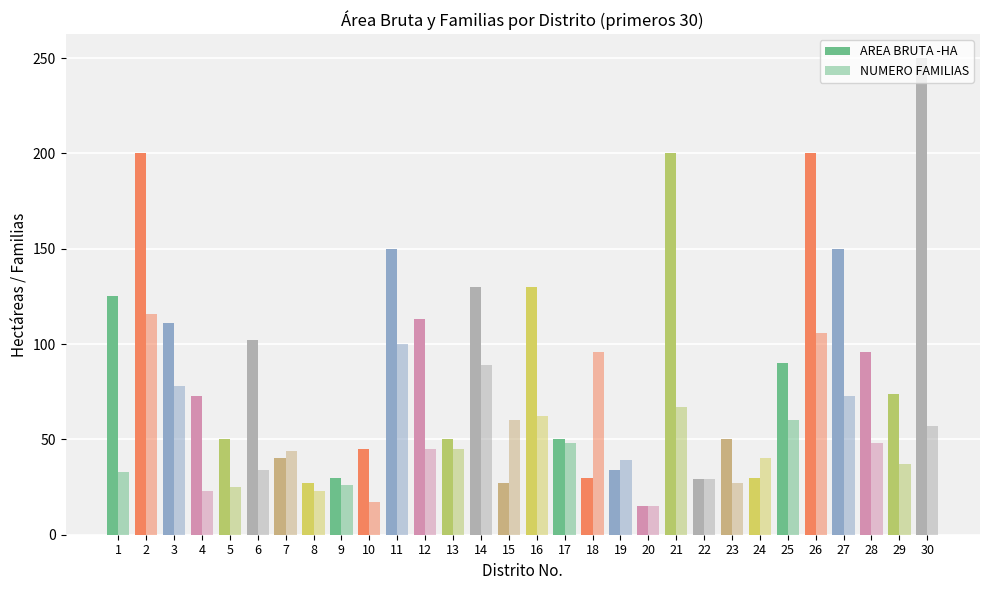

What is the maximum value shown in the chart?

250